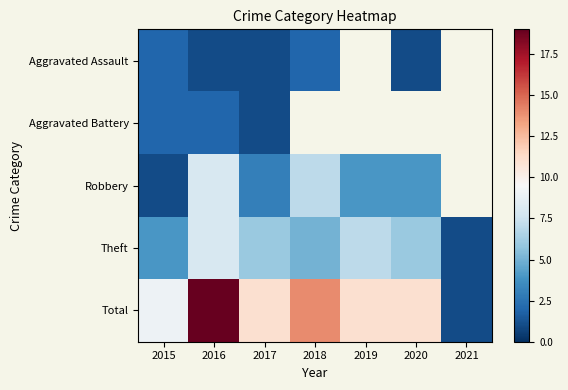

Which series changed the most between 2016 and 2018?

Total